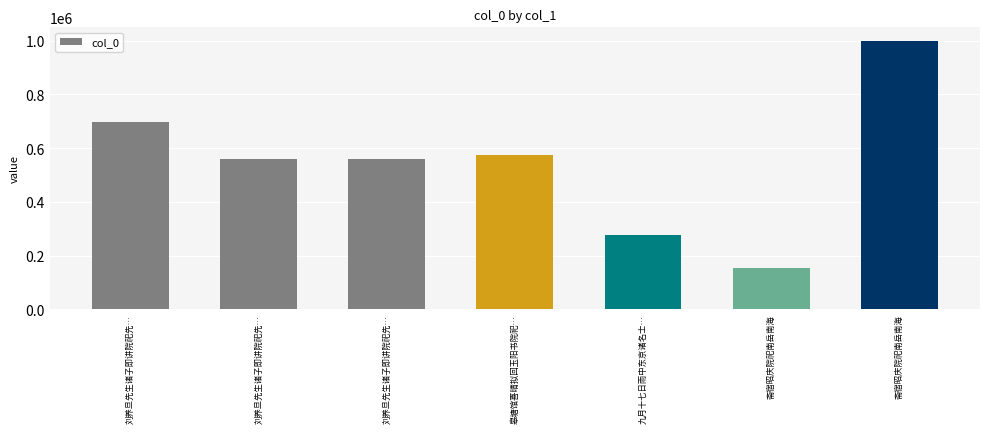

How many series are shown in this chart?

1